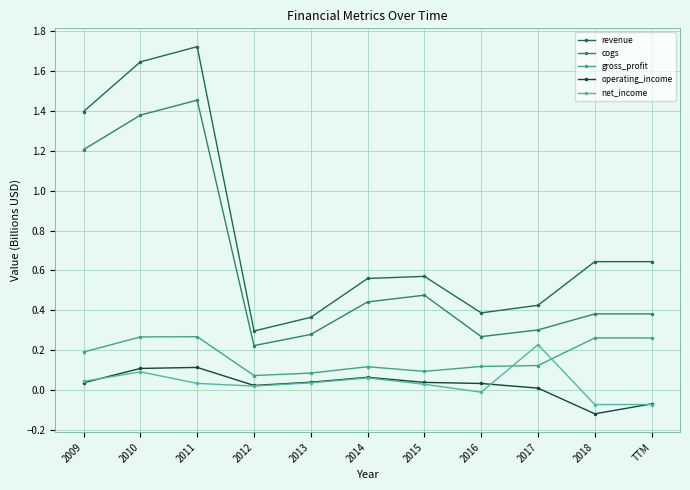

Which label corresponds to the smallest value in the chart?

2018